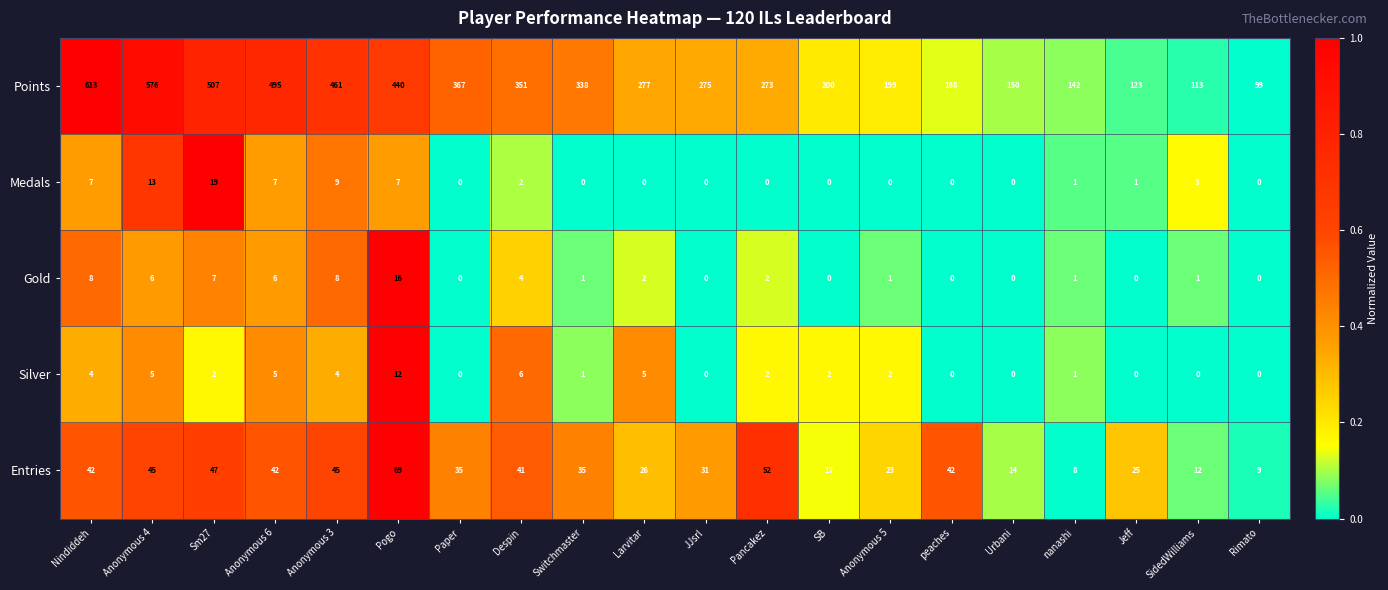

What is the maximum value shown in the chart?

613